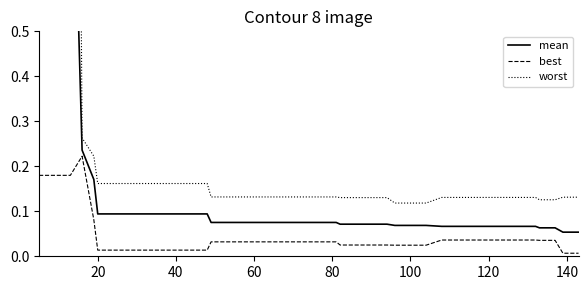

What is the difference between the second highest and second lowest values in the worst series?

3.9